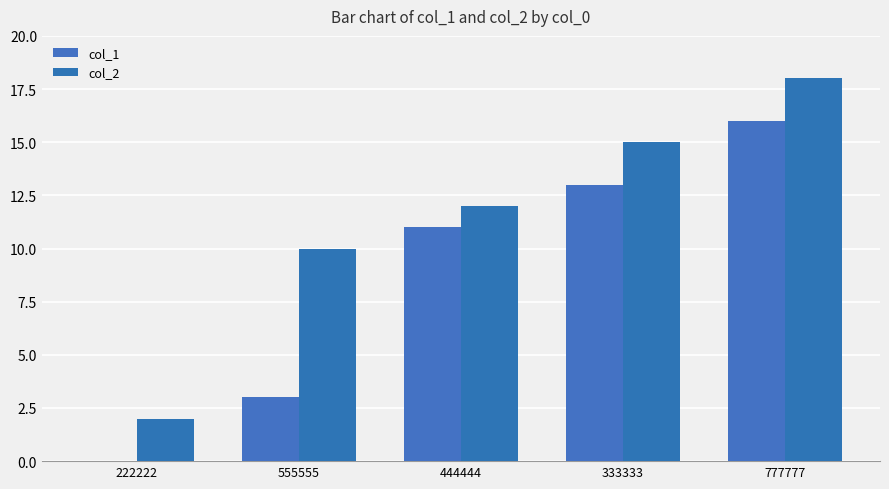

Which series has the largest range (max minus min)?

col_1